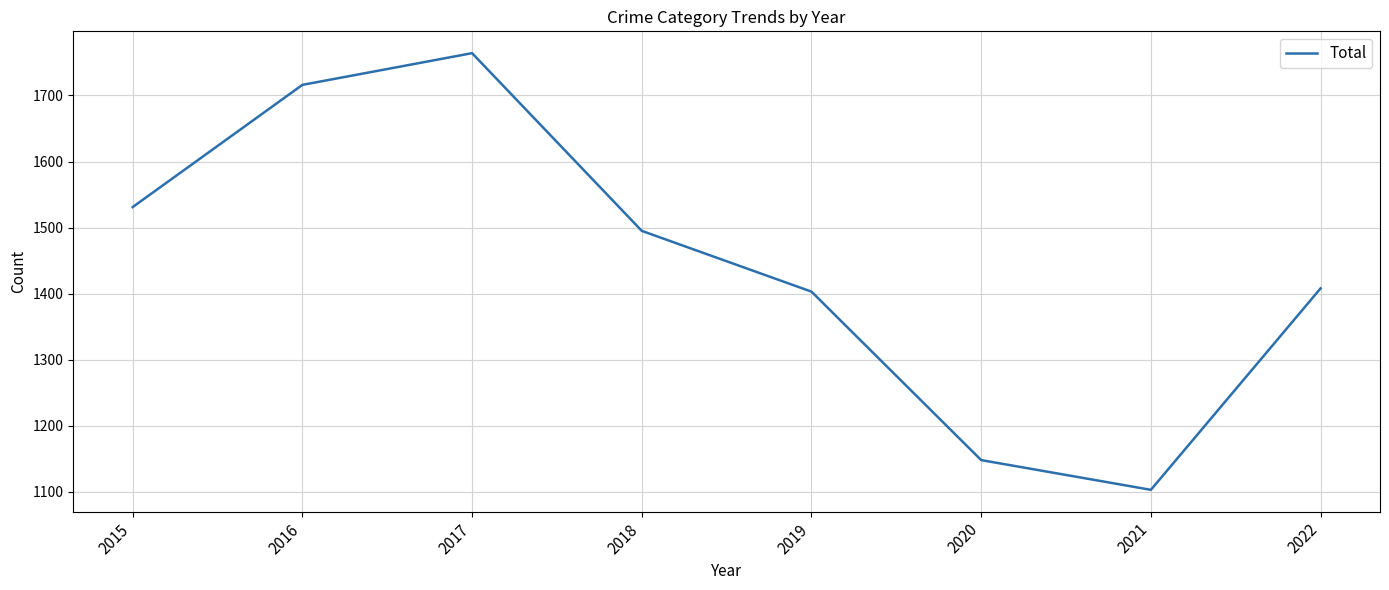

Where does the data first go above 1495?

2015